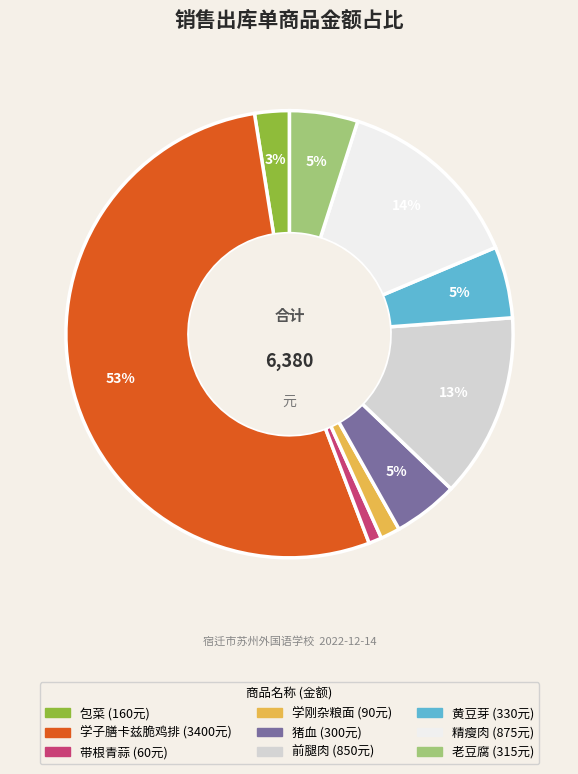

Approximately how many times larger is the value at 黄豆芽 compared to 精瘦肉?

0.4